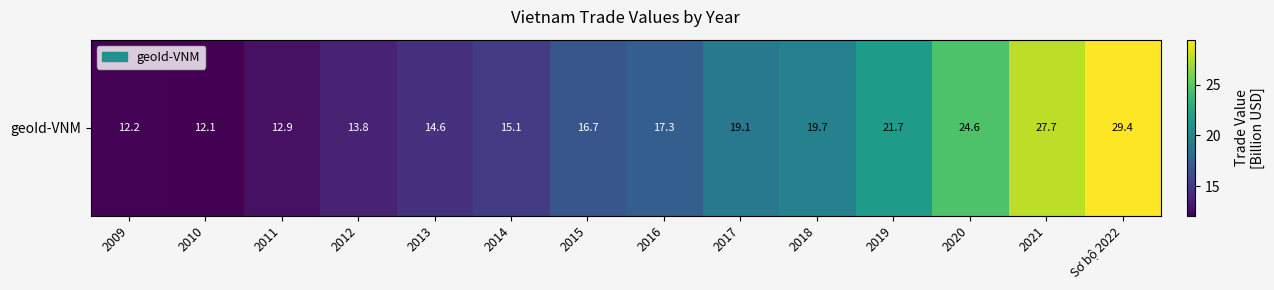

What is the ratio of the value at 2018 to the value at 2014?

1.3